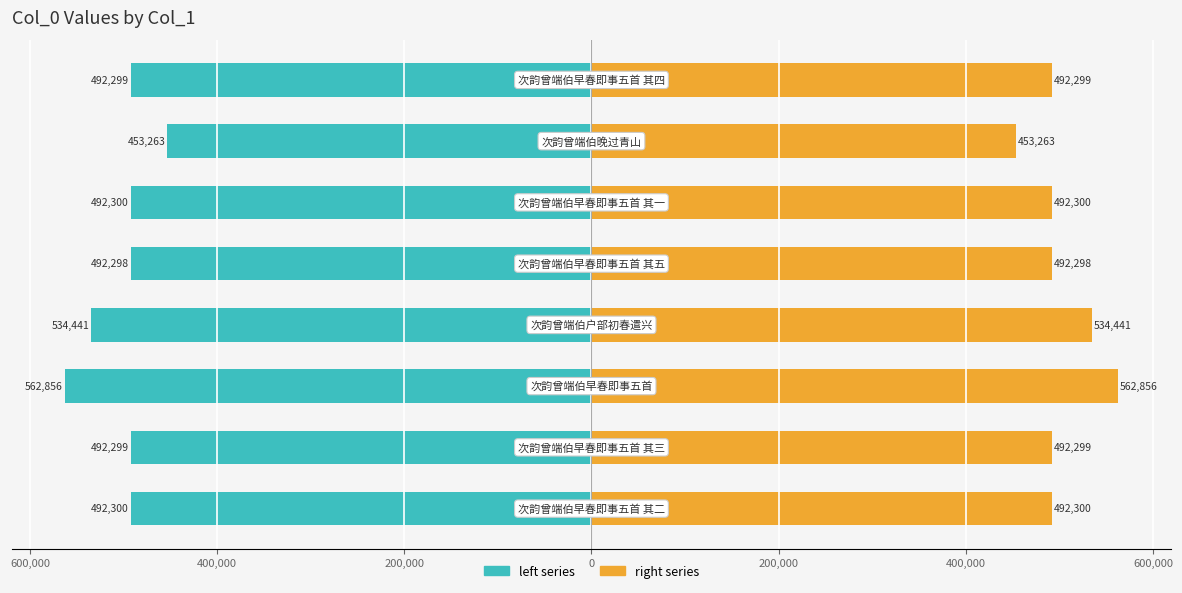

The right series series shows 847691.1 at 600,000. True or false?

False